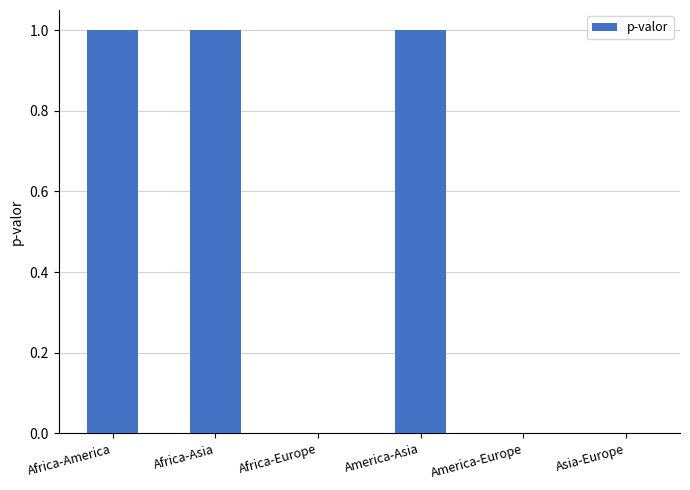

The value at Africa-Europe is 0.0. True or false?

True